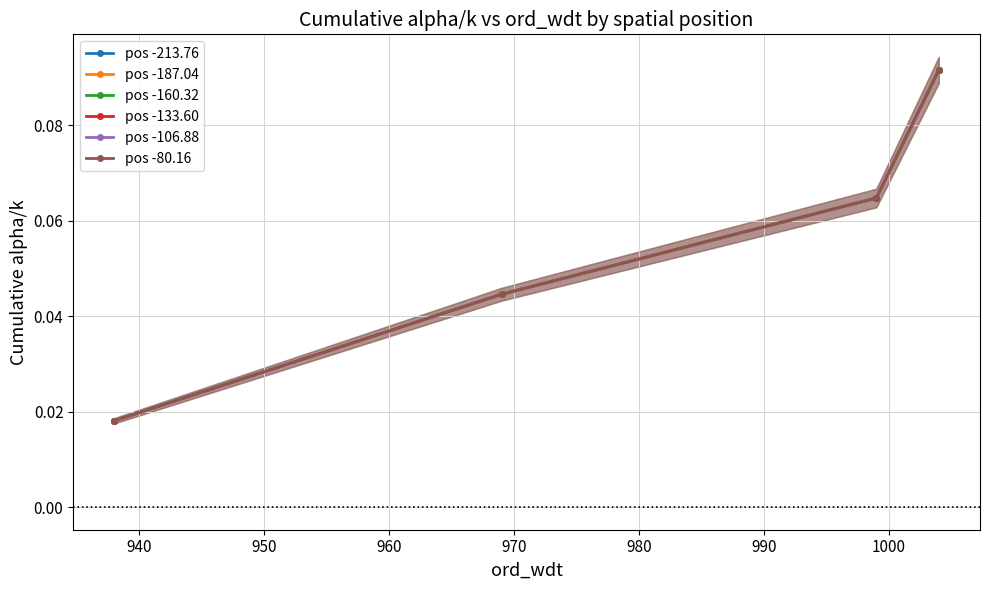

Which series has the largest total across all categories?

pos -213.76